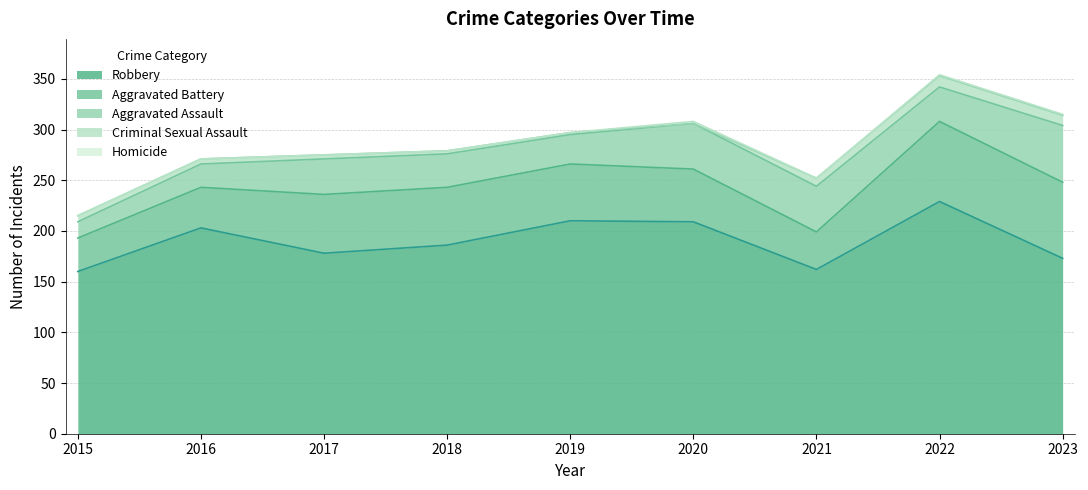

At which category is the sum across all series the highest?

2022